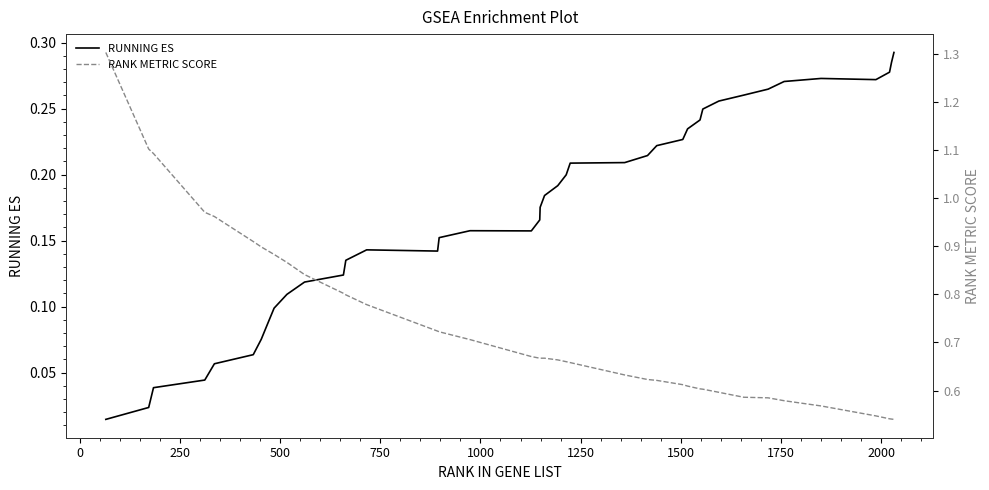

True or false: RANK METRIC SCORE and RUNNING ES cross at least once.

False